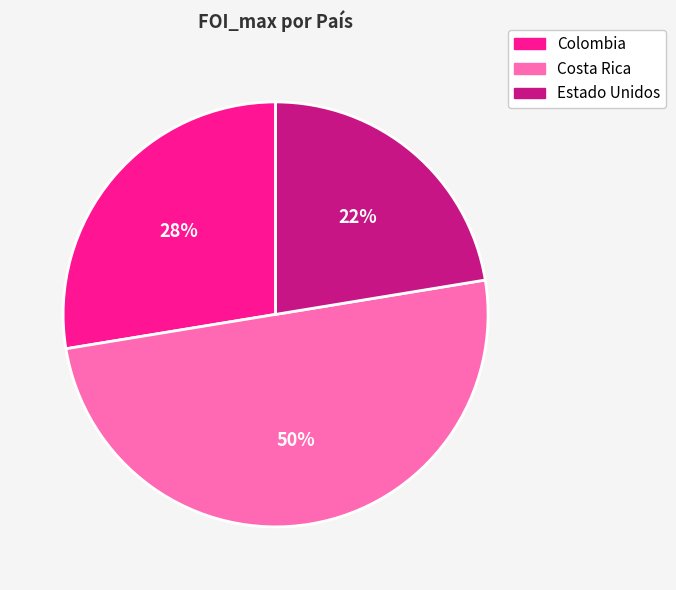

Is it true that Estado Unidos is 22% of the pie?

True